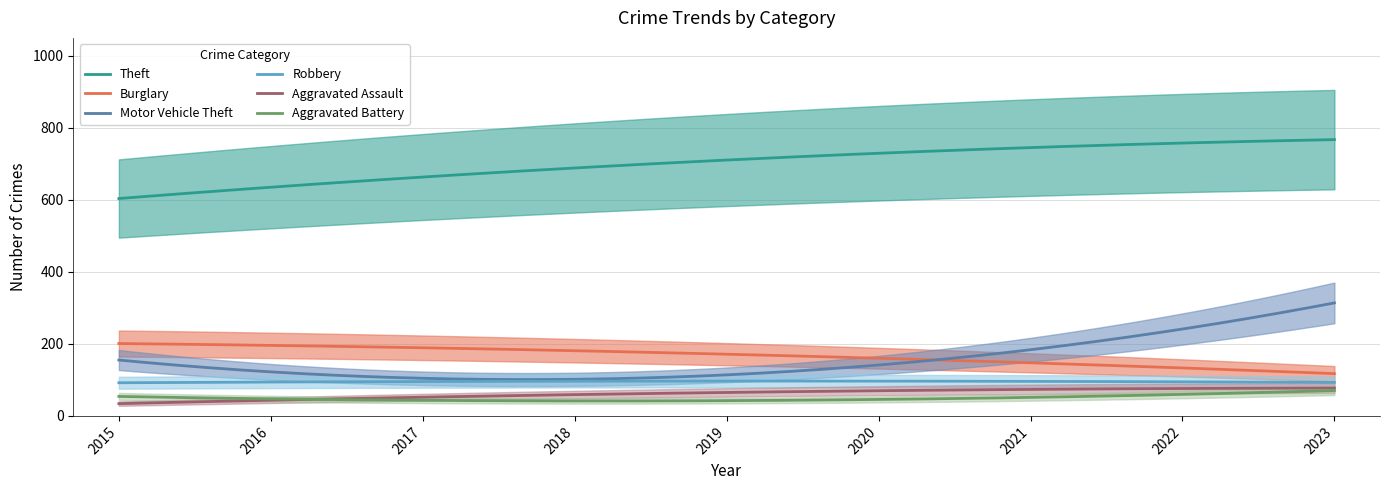

True or false: Aggravated Assault has a value of 19 at 2020.

False